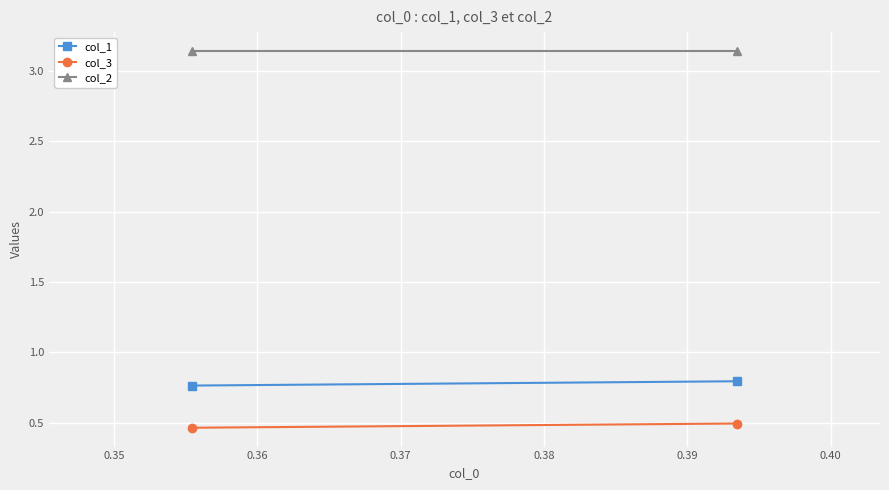

Which series has the largest range (max minus min)?

col_1